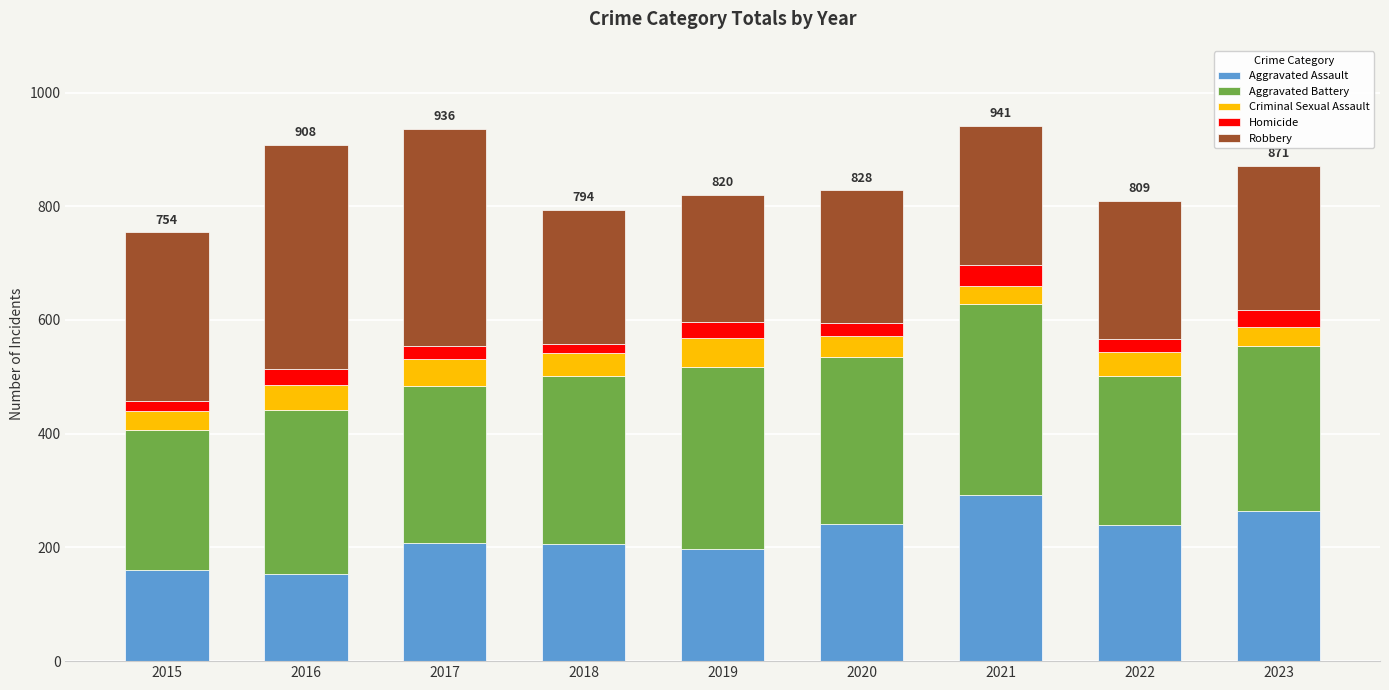

What is the sum of all Aggravated Assault values?

1961